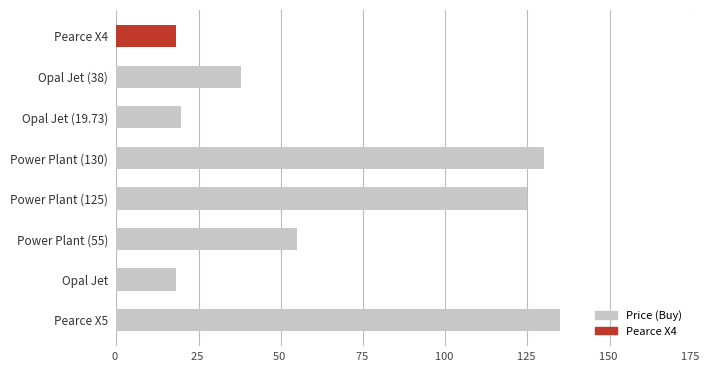

At which label is the value closest to 76?

Power Plant (55)